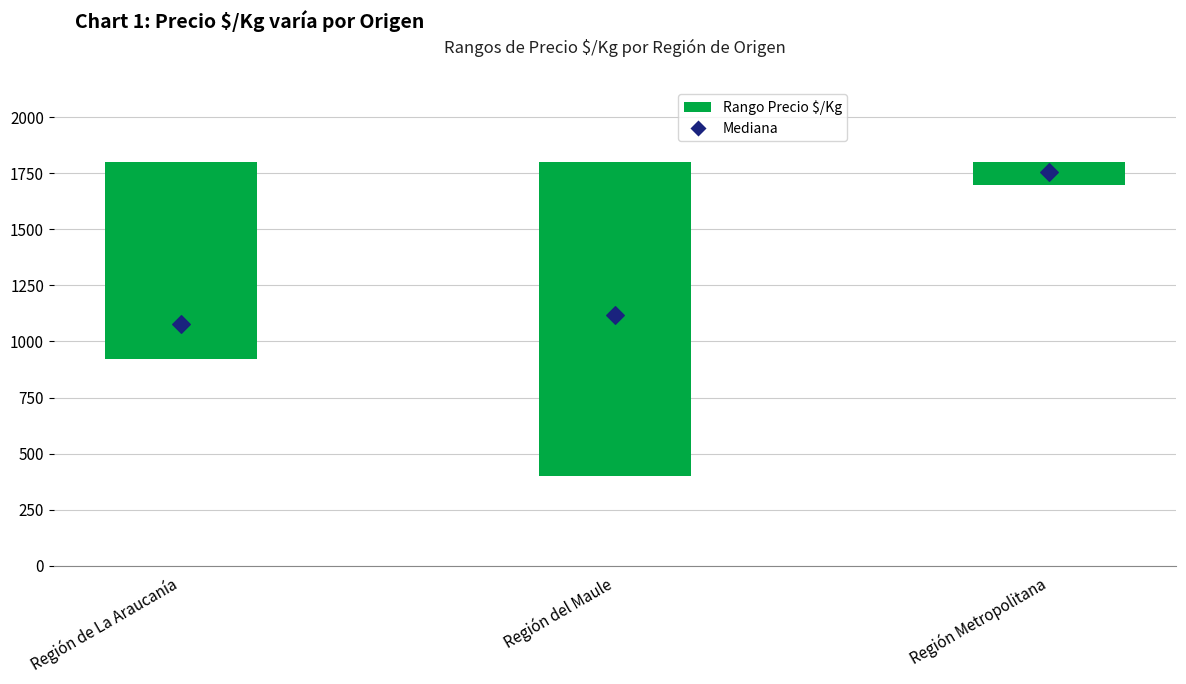

Is the value of Precio promedio ponderado (median) at Región del Maule greater than the value of Precio máximo at Región del Maule?

No